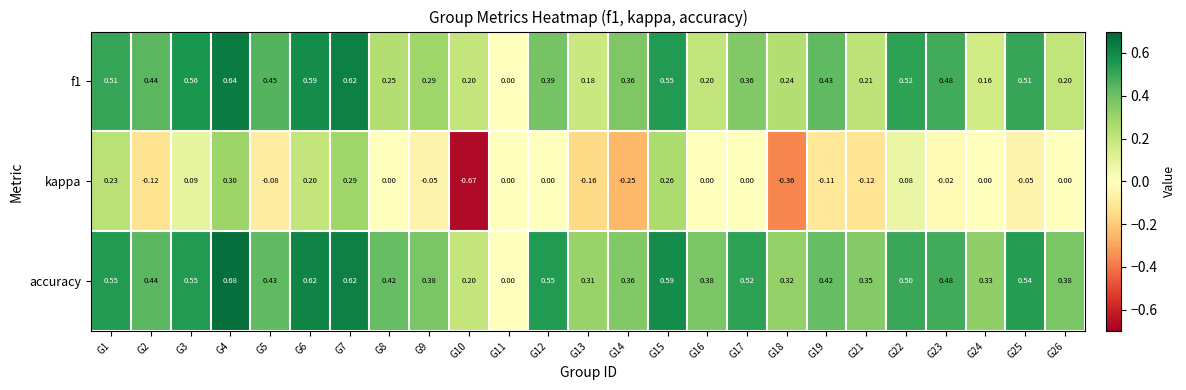

Which series has the largest total across all categories?

accuracy